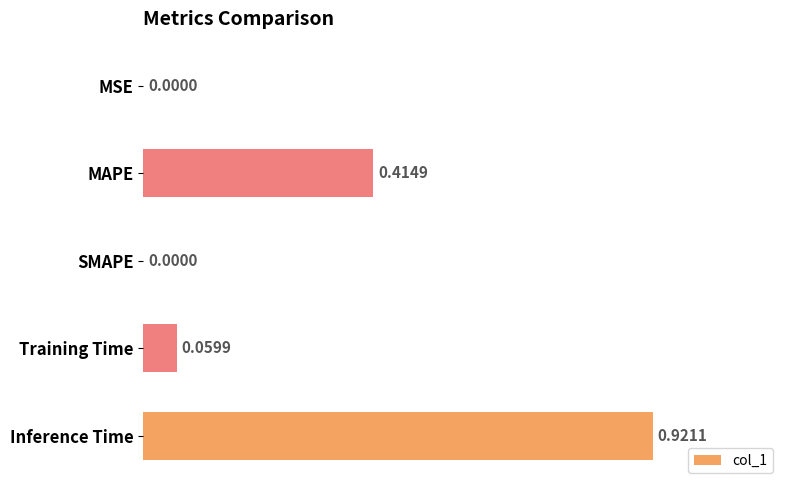

What is the sum of all values?

1.4